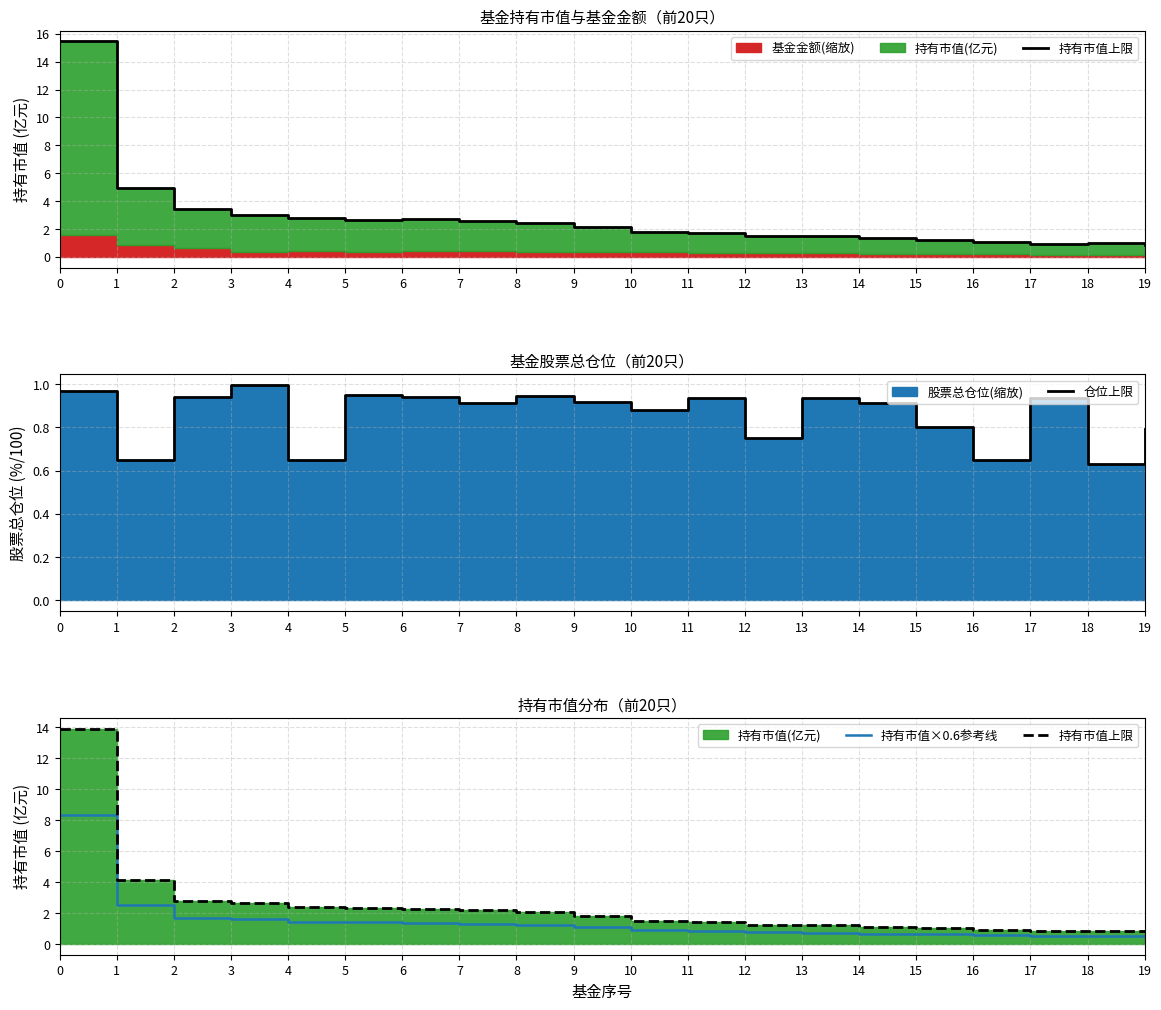

True or false: 持有市值×0.6参考线 has a value of 0.5 at 19.

True